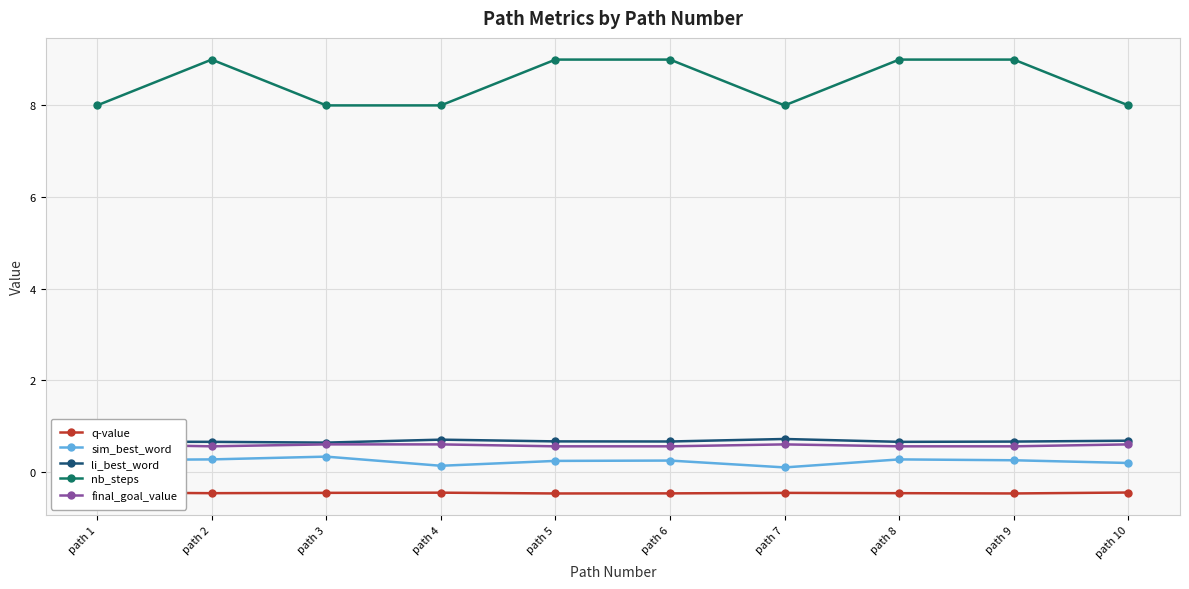

What is the approximate value of li_best_word at path 10?

0.7